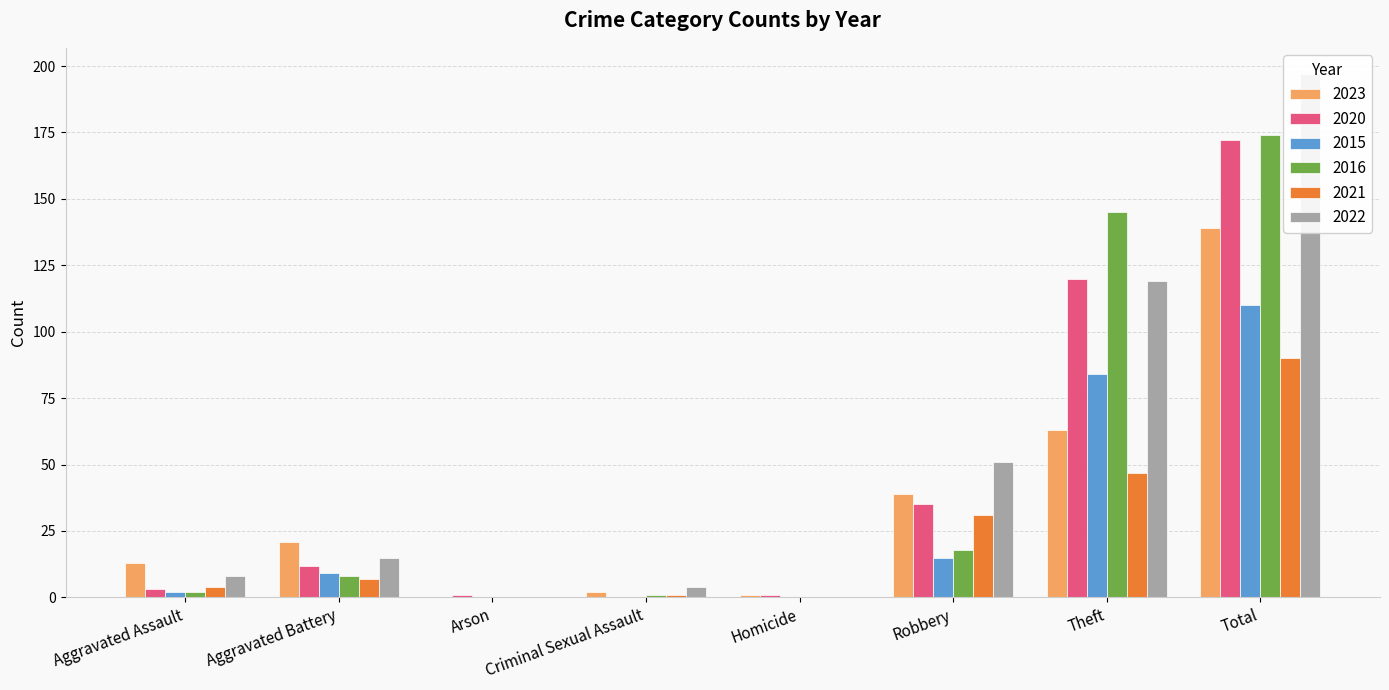

Is it true that 2021 equals 2 at Aggravated Assault?

False